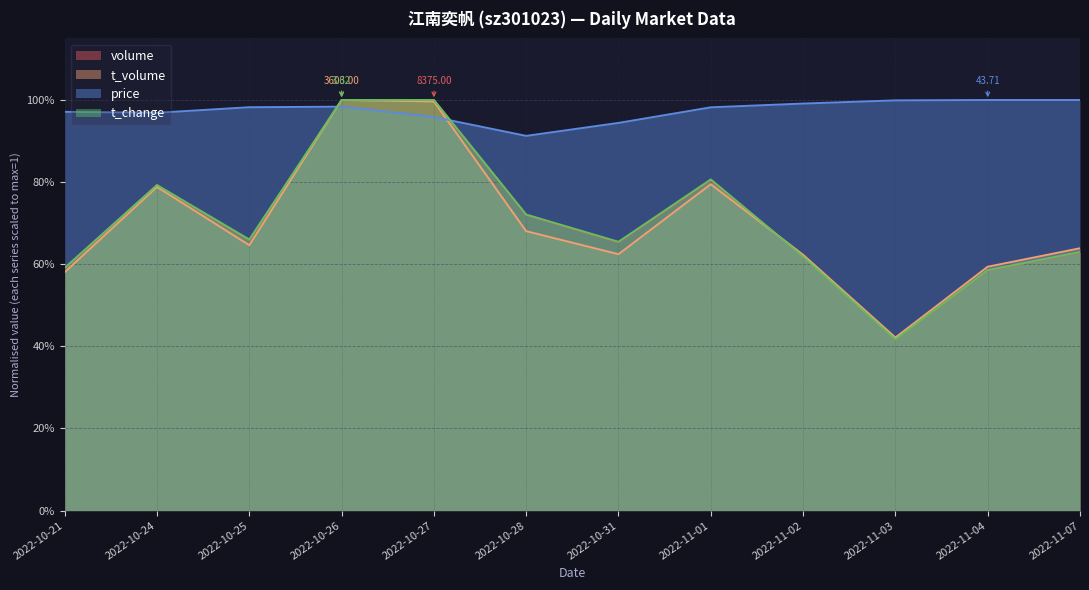

How many times do t_volume and volume cross each other?

3